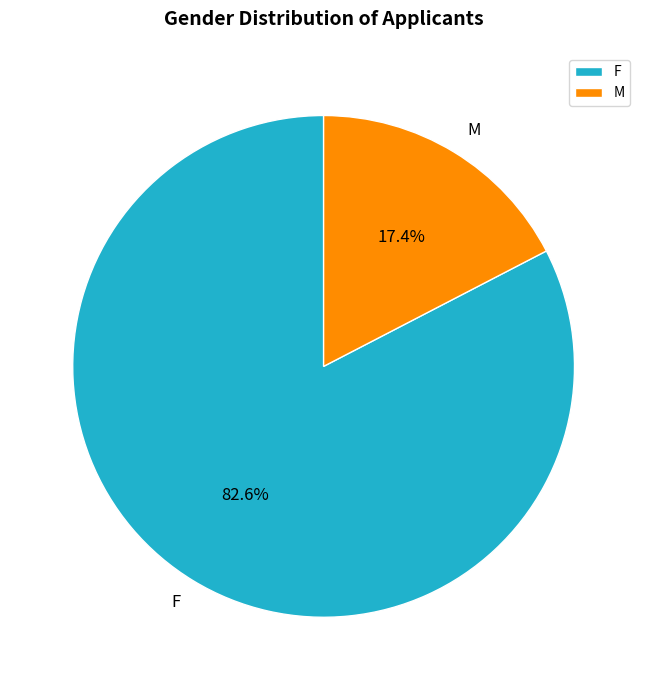

Which slice is the smallest?

M